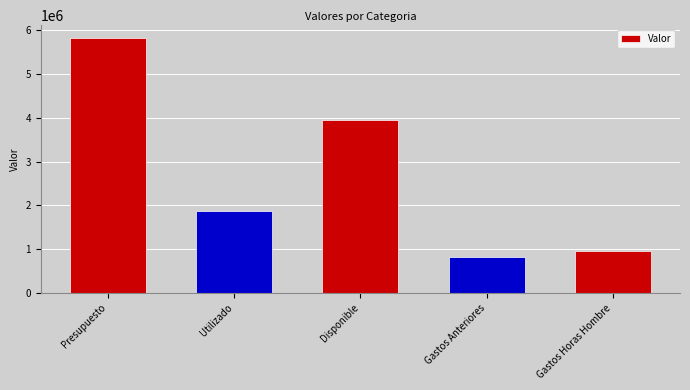

At which category does the chart reach its peak across all series?

Presupuesto